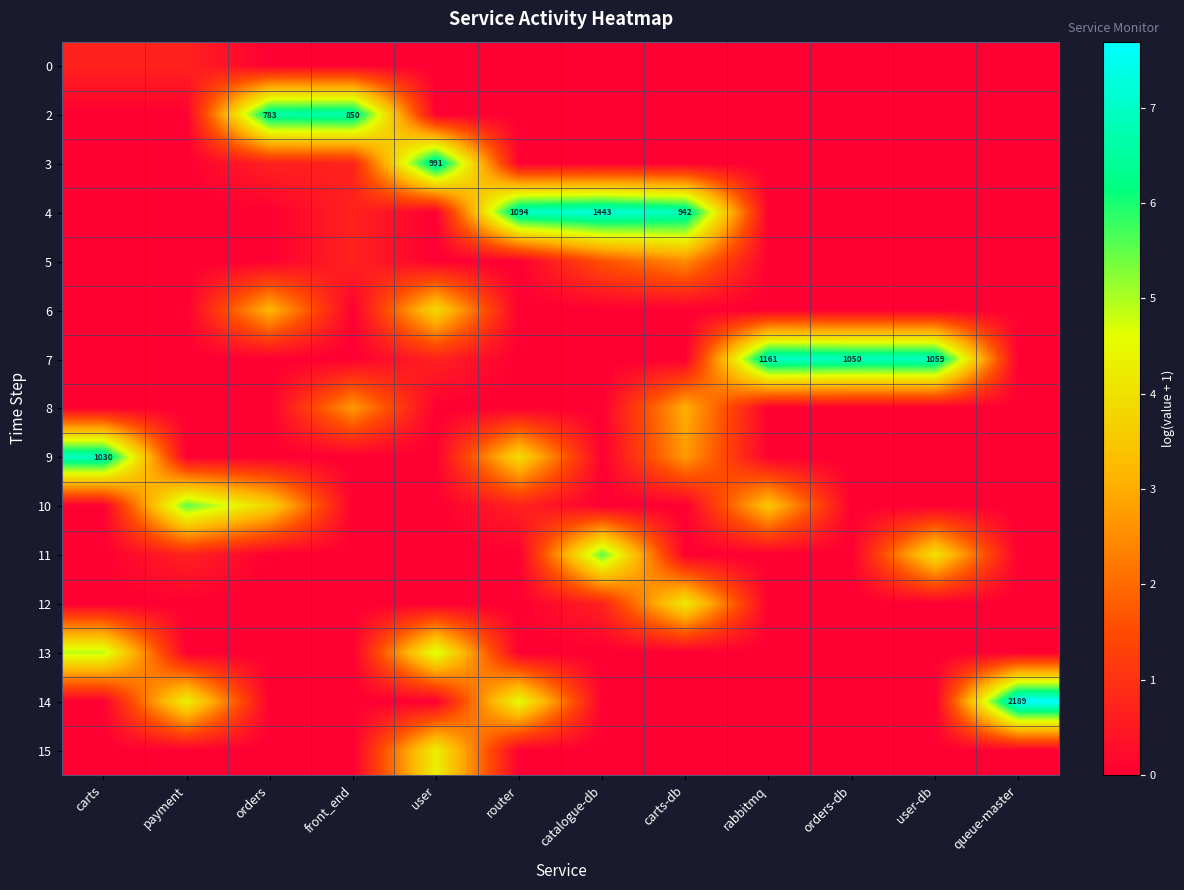

The value of 10 at rabbitmq is 3.5. True or false?

True